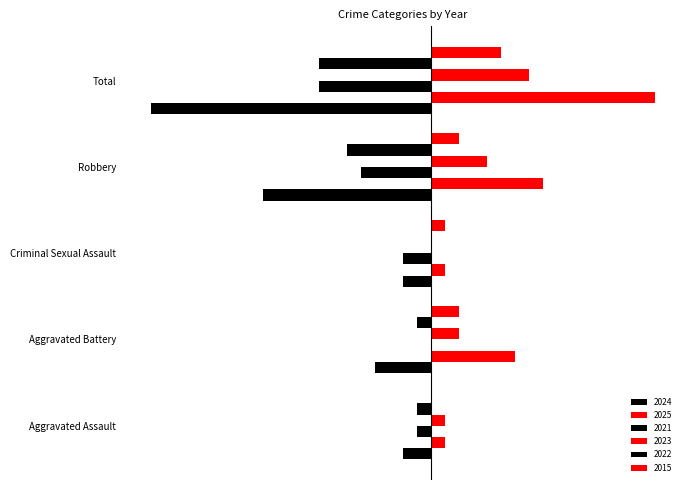

What is the spread (max minus min) of values at Total?

36